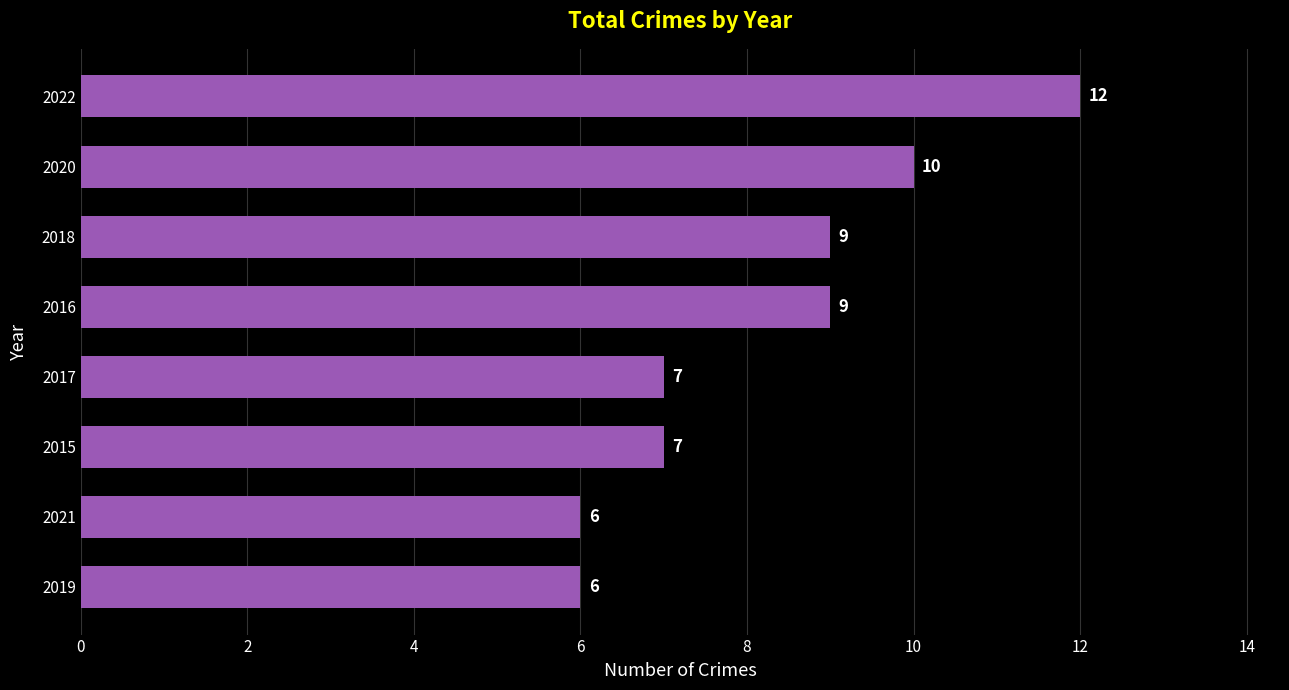

What is the sum of all values?

66